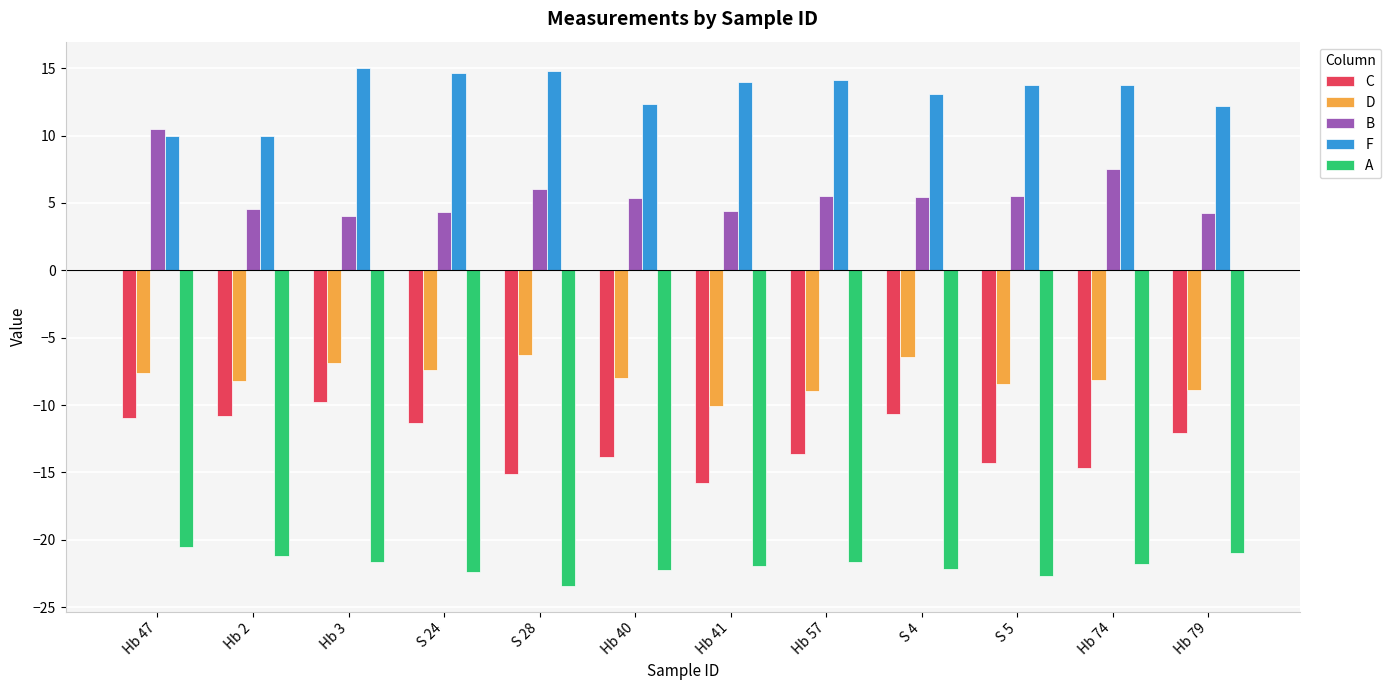

How many categories are shown in the chart?

12